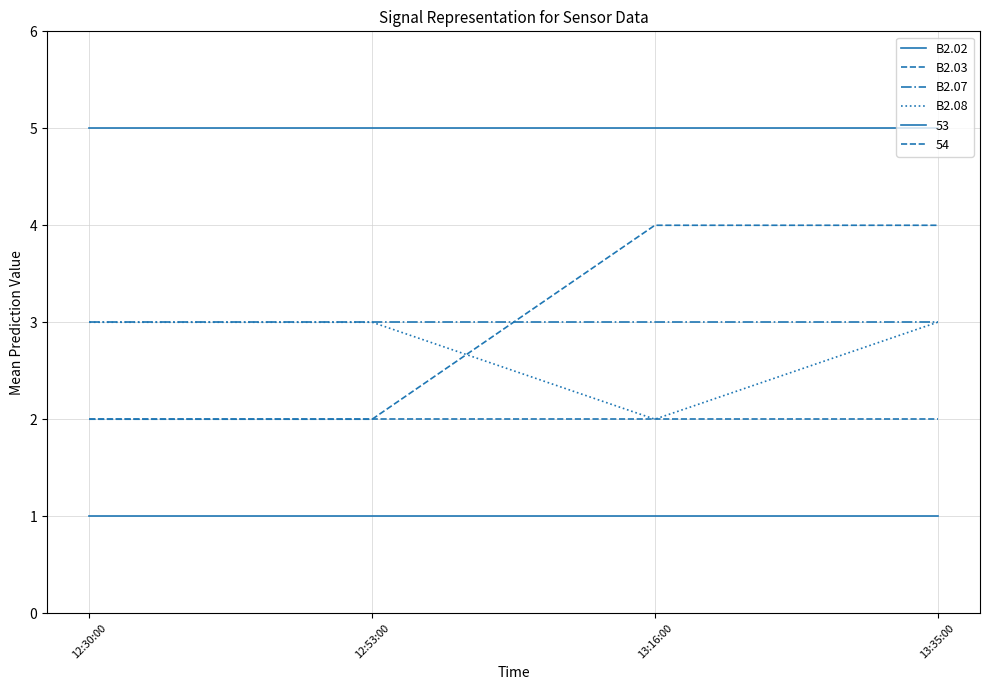

Does the chart have visible grid lines?

Yes